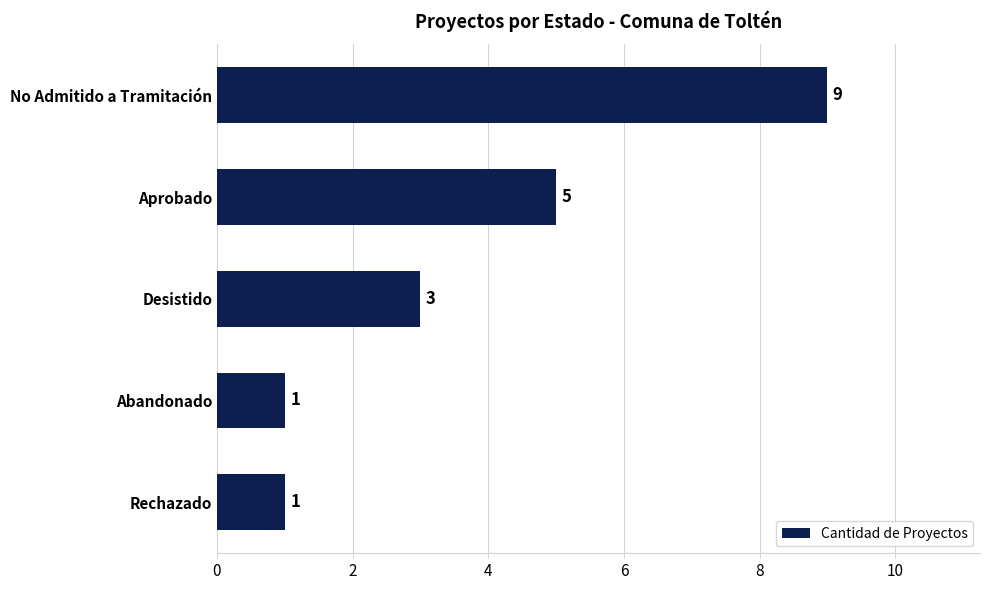

What value does the data have at Desistido?

3